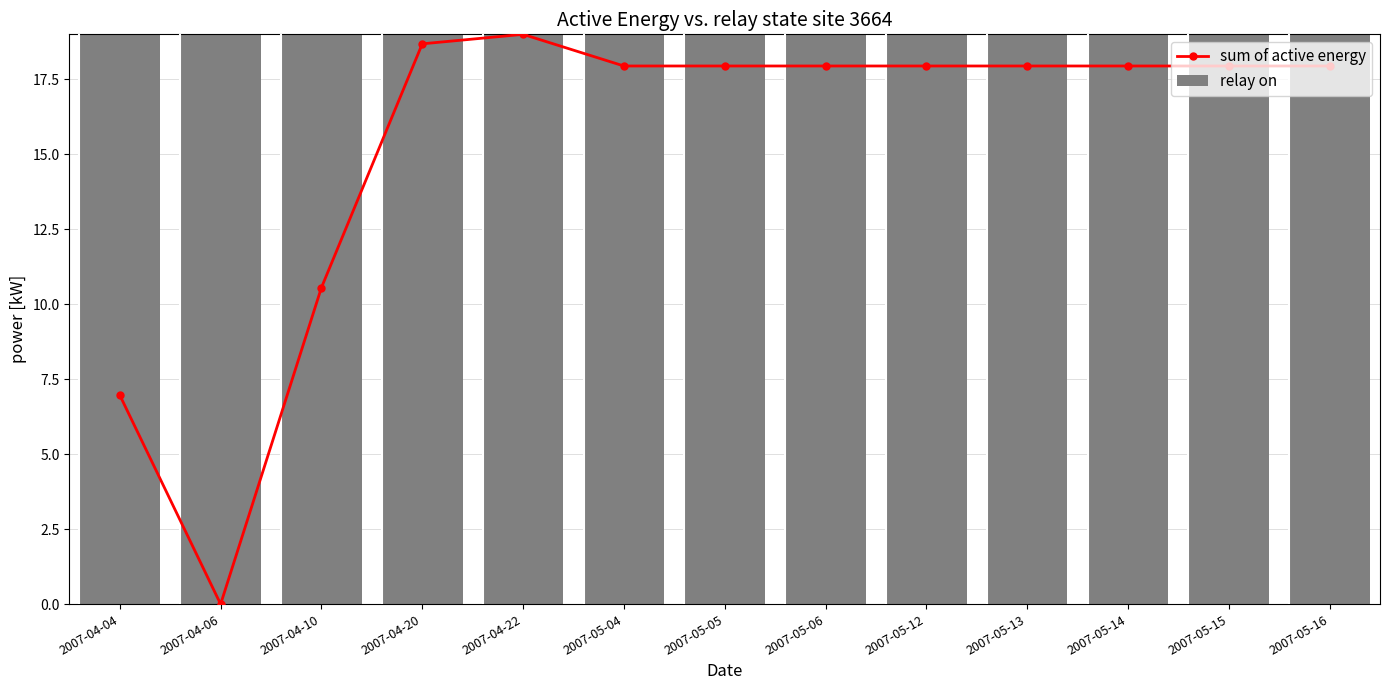

List the series in order of their overall mean, lowest first.

sum of active energy, relay on